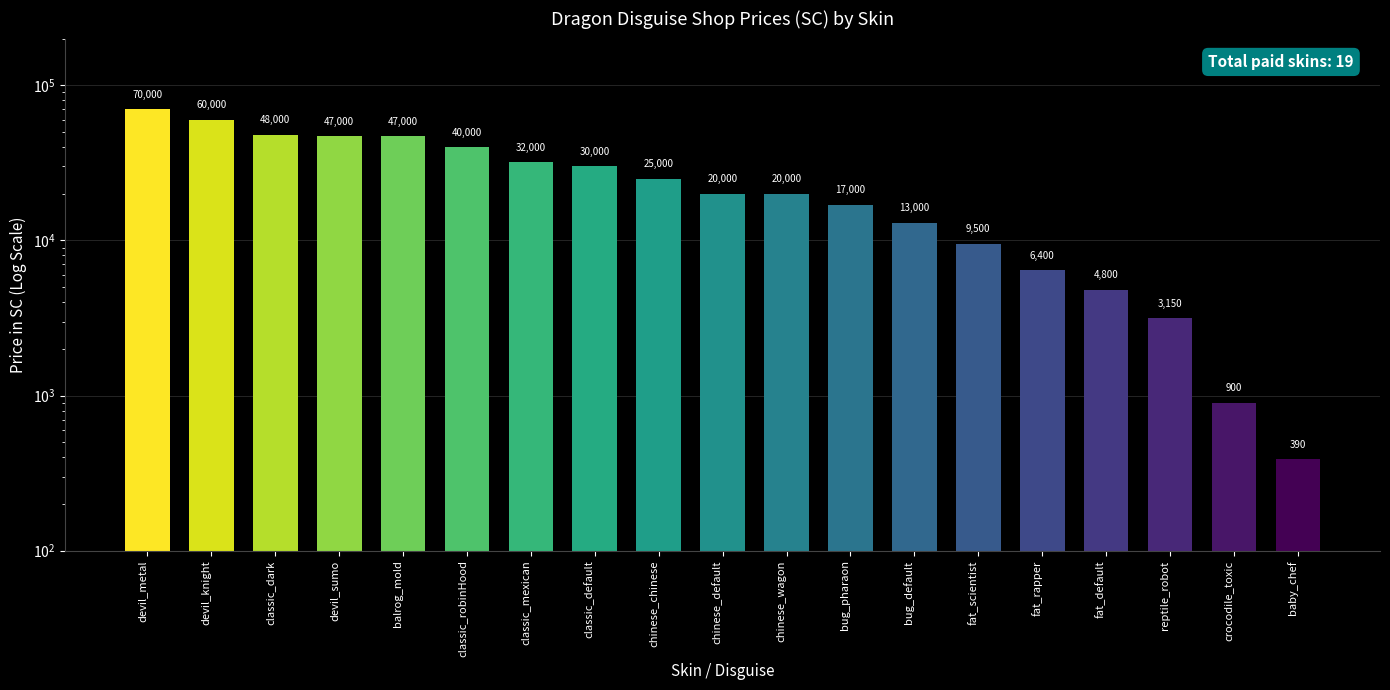

Rank the categories by value from highest to lowest.

devil_metal, devil_knight, classic_dark, devil_sumo, balrog_mold, classic_robinHood, classic_mexican, classic_default, chinese_chinese, chinese_default, chinese_wagon, bug_pharaon, bug_default, fat_scientist, fat_rapper, fat_default, reptile_robot, crocodile_toxic, baby_chef